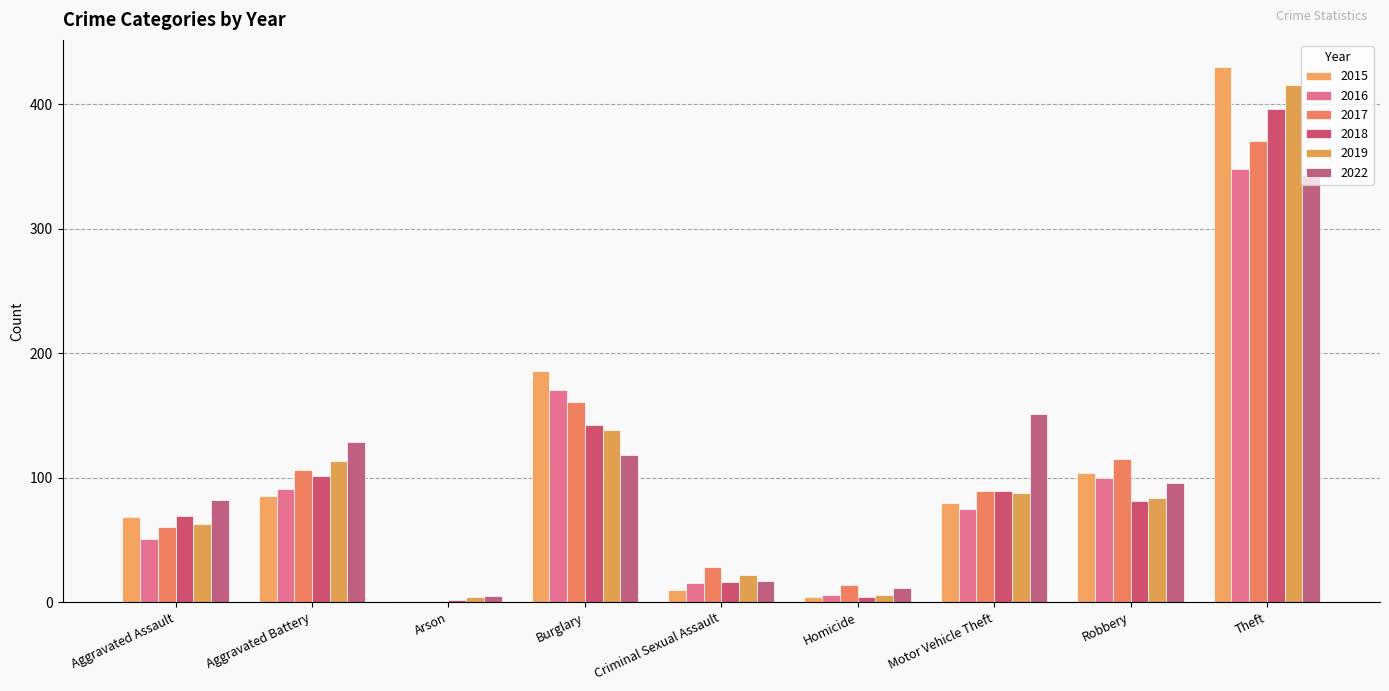

The 2022 series shows 96 at Robbery. True or false?

True